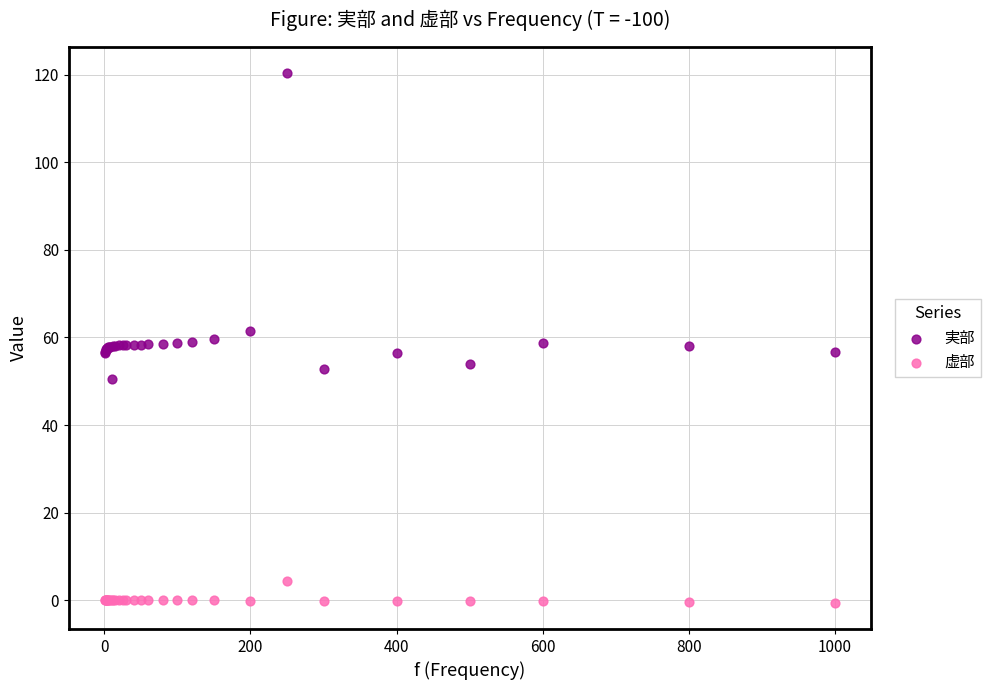

In the 実部 series, what Y value is closest to 85?

61.6